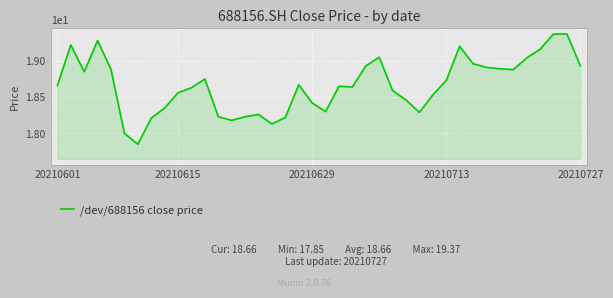

What is the difference between the maximum and minimum values?

1.5